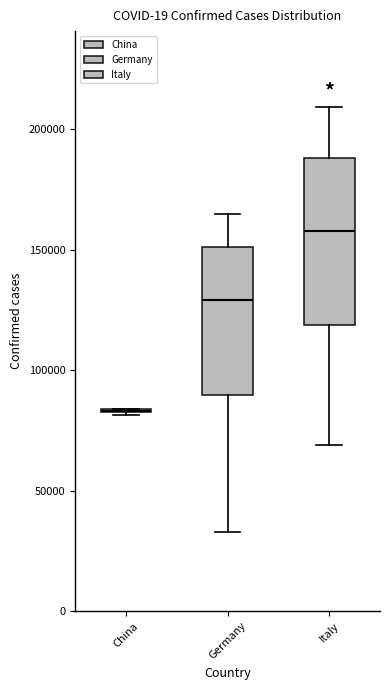

Which box is the tallest, from its lower edge to its upper edge?

Italy